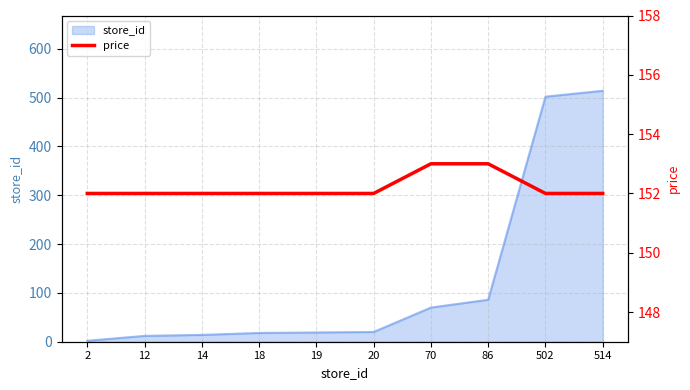

Reading left to right, list all the values displayed in this chart.

2=152	12=152	14=152	18=152	19=152	20=152	70=153	86=153	502=152	514=152